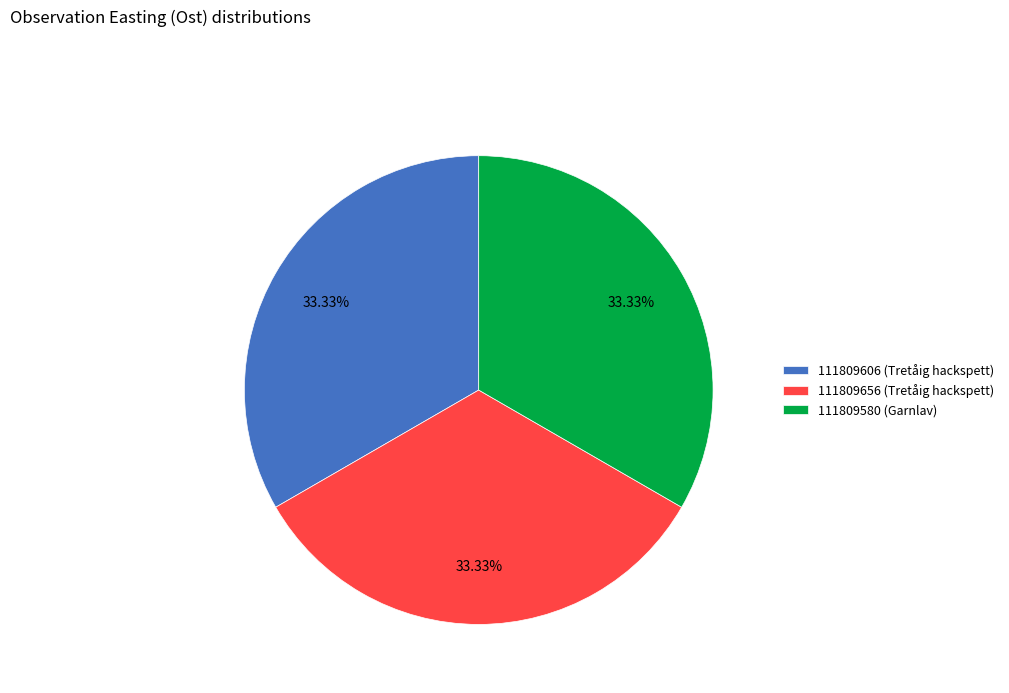

Approximately how many times larger is the value at 111809656 (Tretåig hackspett) compared to 111809606 (Tretåig hackspett)?

1.0